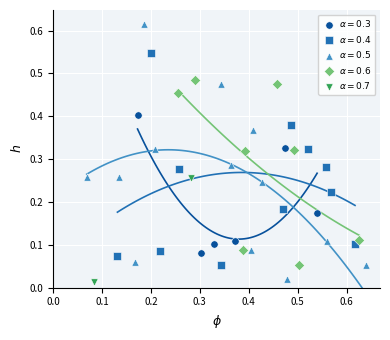

What are all the series names shown in the legend?

$\alpha=0.3$, $\alpha=0.4$, $\alpha=0.5$, $\alpha=0.6$, $\alpha=0.7$